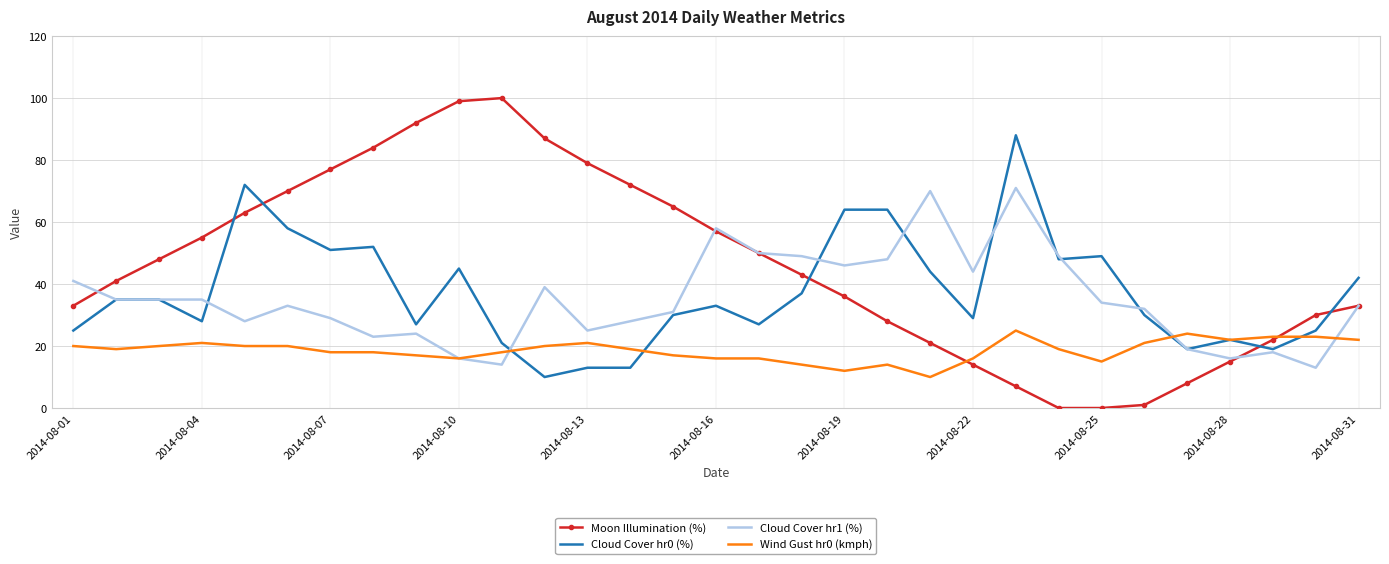

List the series in order of their peak value, highest first.

Moon Illumination (%), Cloud Cover hr0 (%), Cloud Cover hr1 (%), Wind Gust hr0 (kmph)